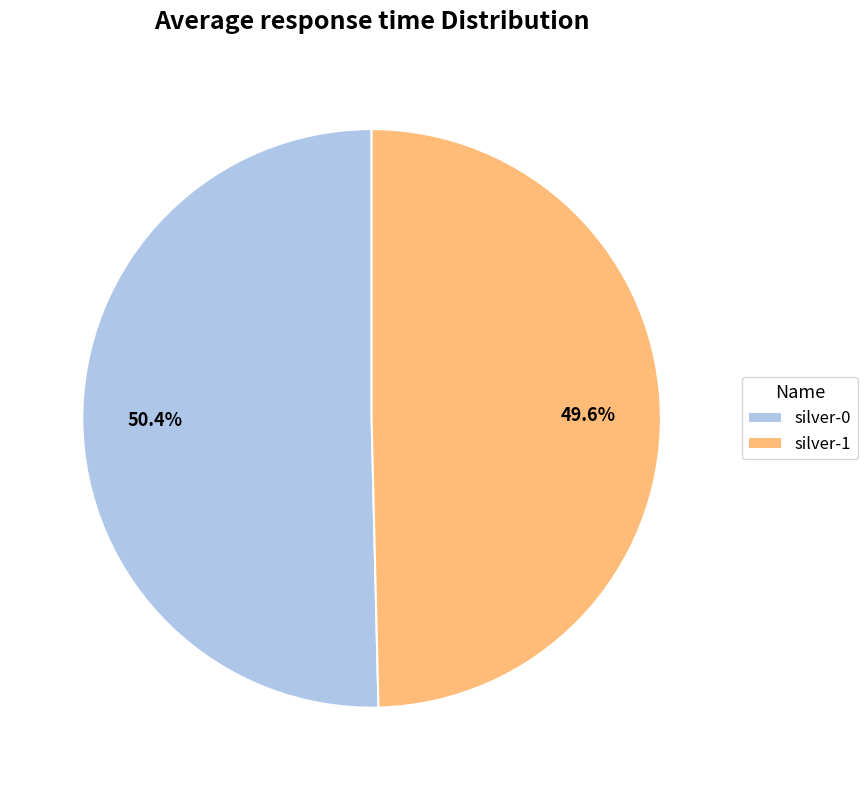

Is there any slice that represents more than half of the pie?

Yes